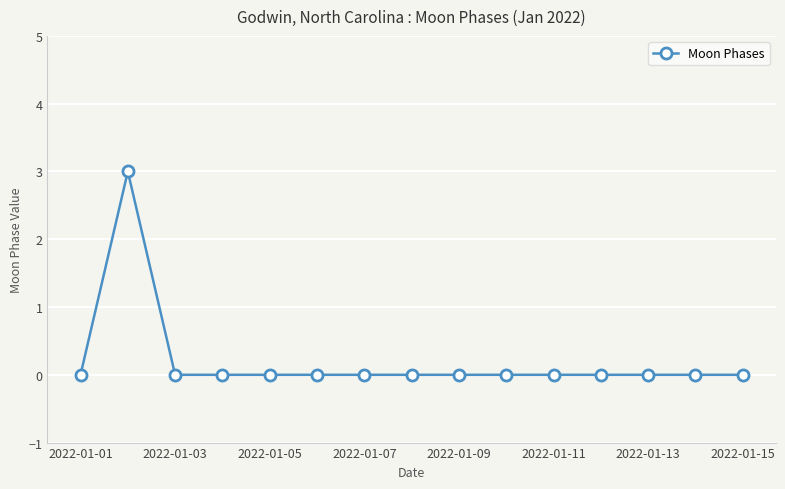

What is the difference between the maximum and second lowest values?

3